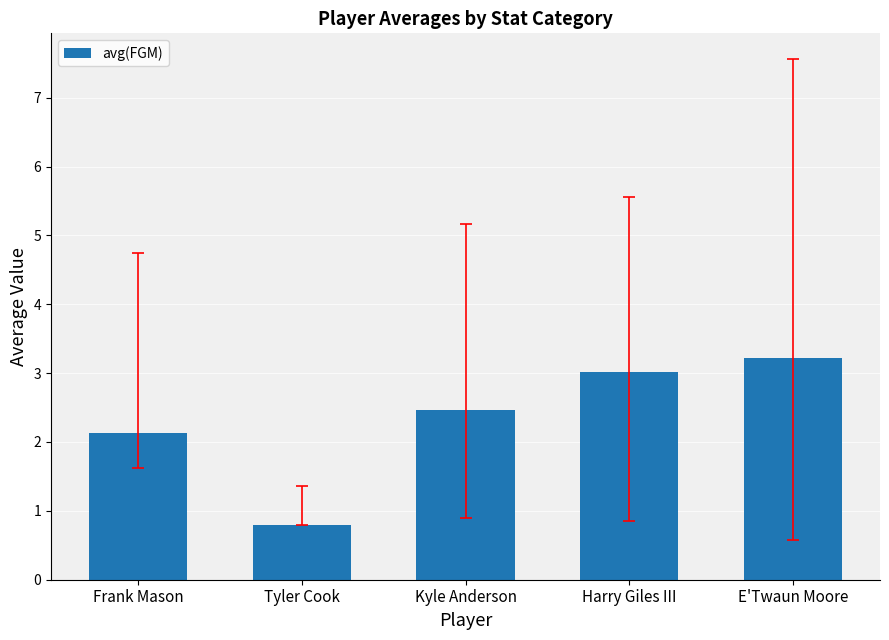

What is the label of the 4th bar from the left?

Harry Giles III